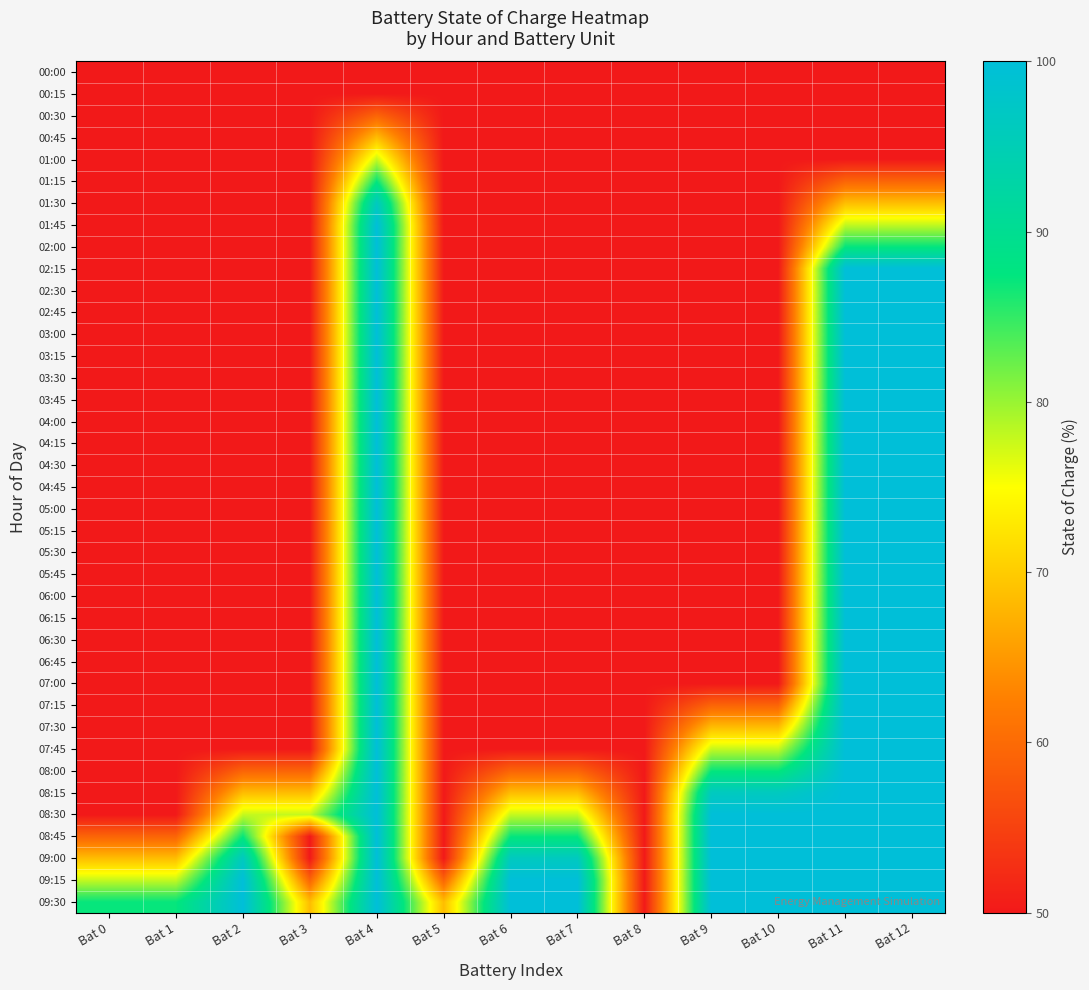

At which category is the sum across all series the highest?

Bat 4